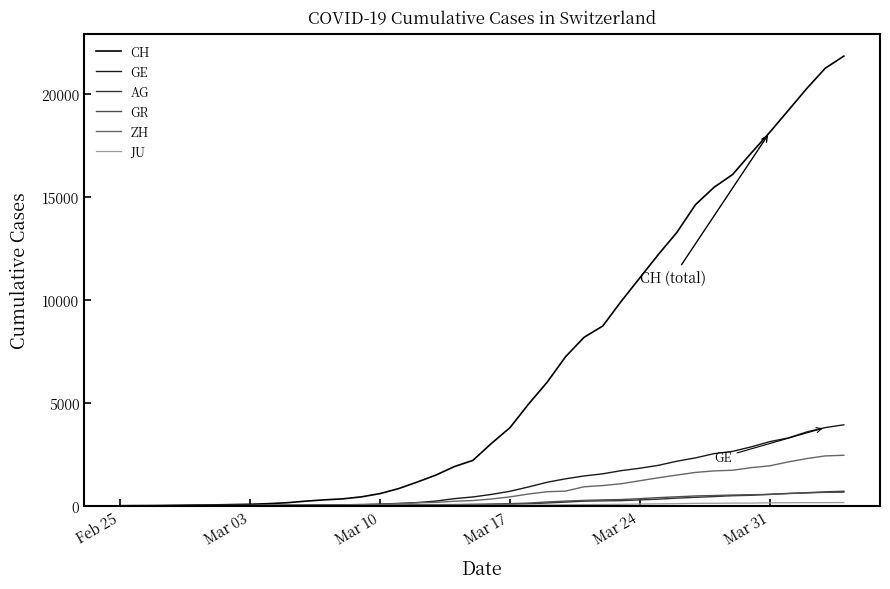

What is the highest value of the GE series?

3928